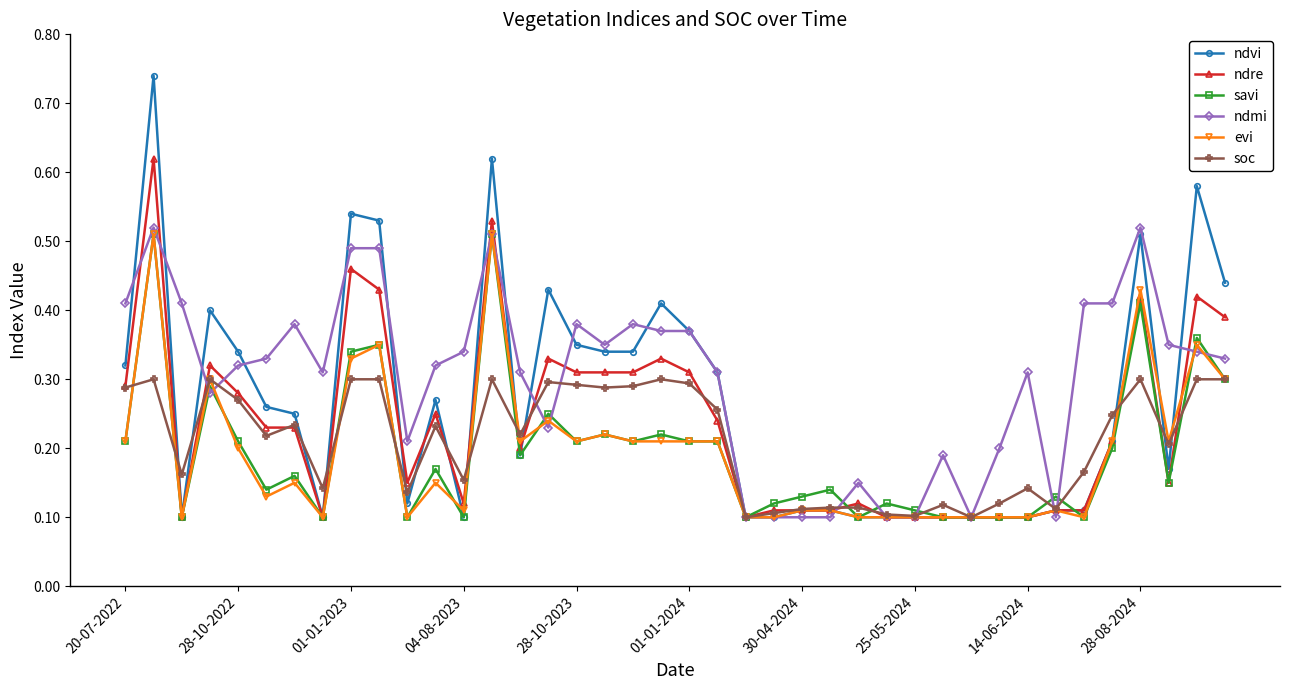

How many evi values are between 0 and 1?

40